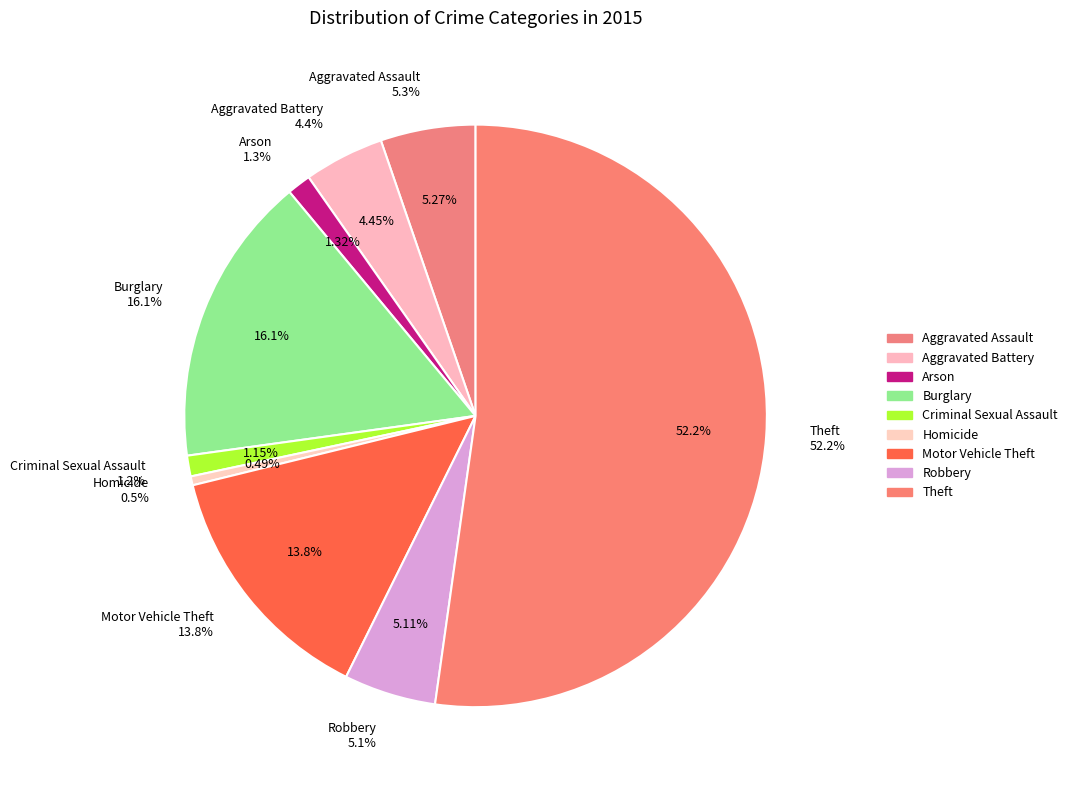

Which slice is the largest?

Theft